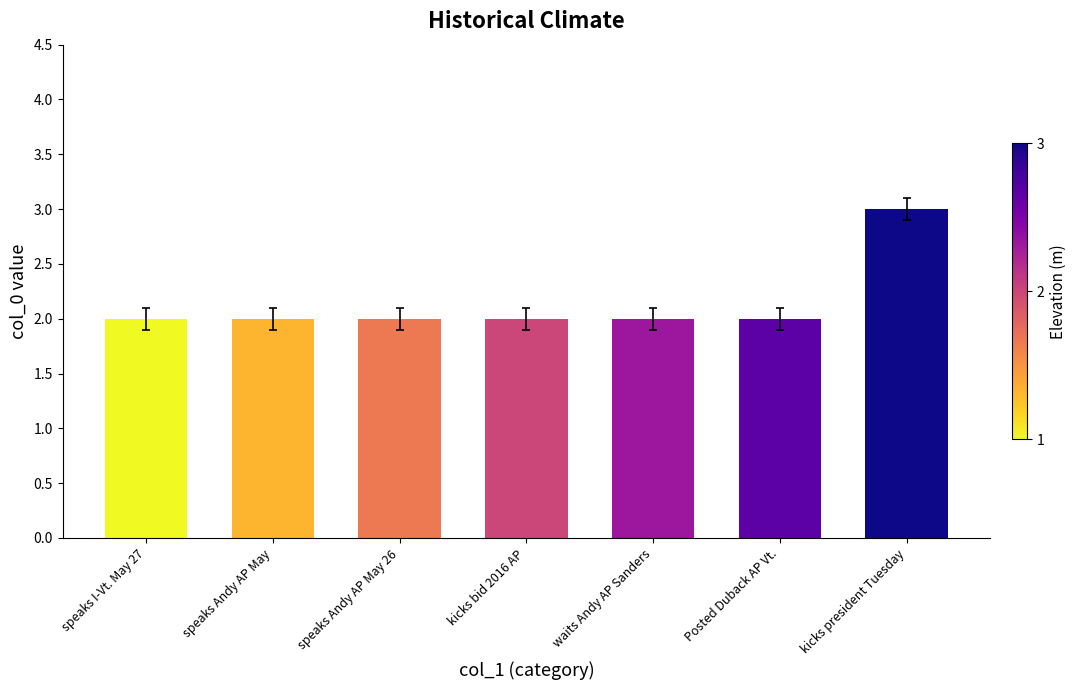

Reading right to left, list all the values displayed in this chart.

kicks president Tuesday=3	Posted Duback AP Vt.=2	waits Andy AP Sanders=2	kicks bid 2016 AP=2	speaks Andy AP May 26=2	speaks Andy AP May=2	speaks I-Vt. May 27=2